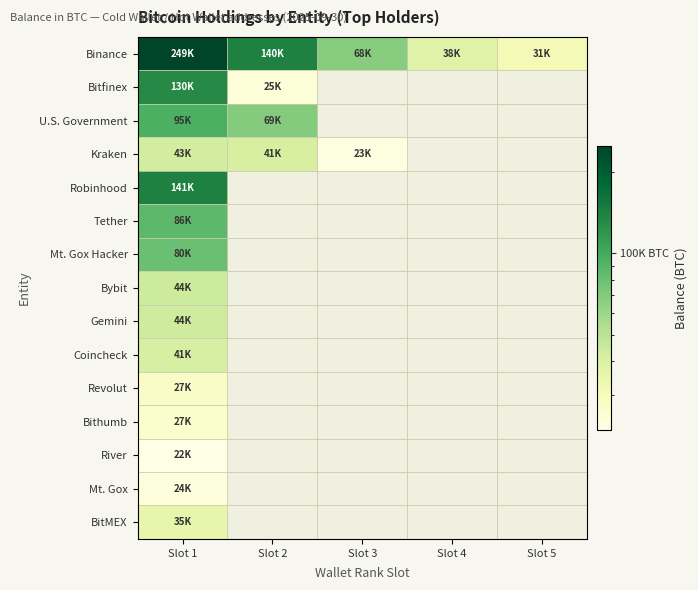

Which series has the widest spread of values?

Binance